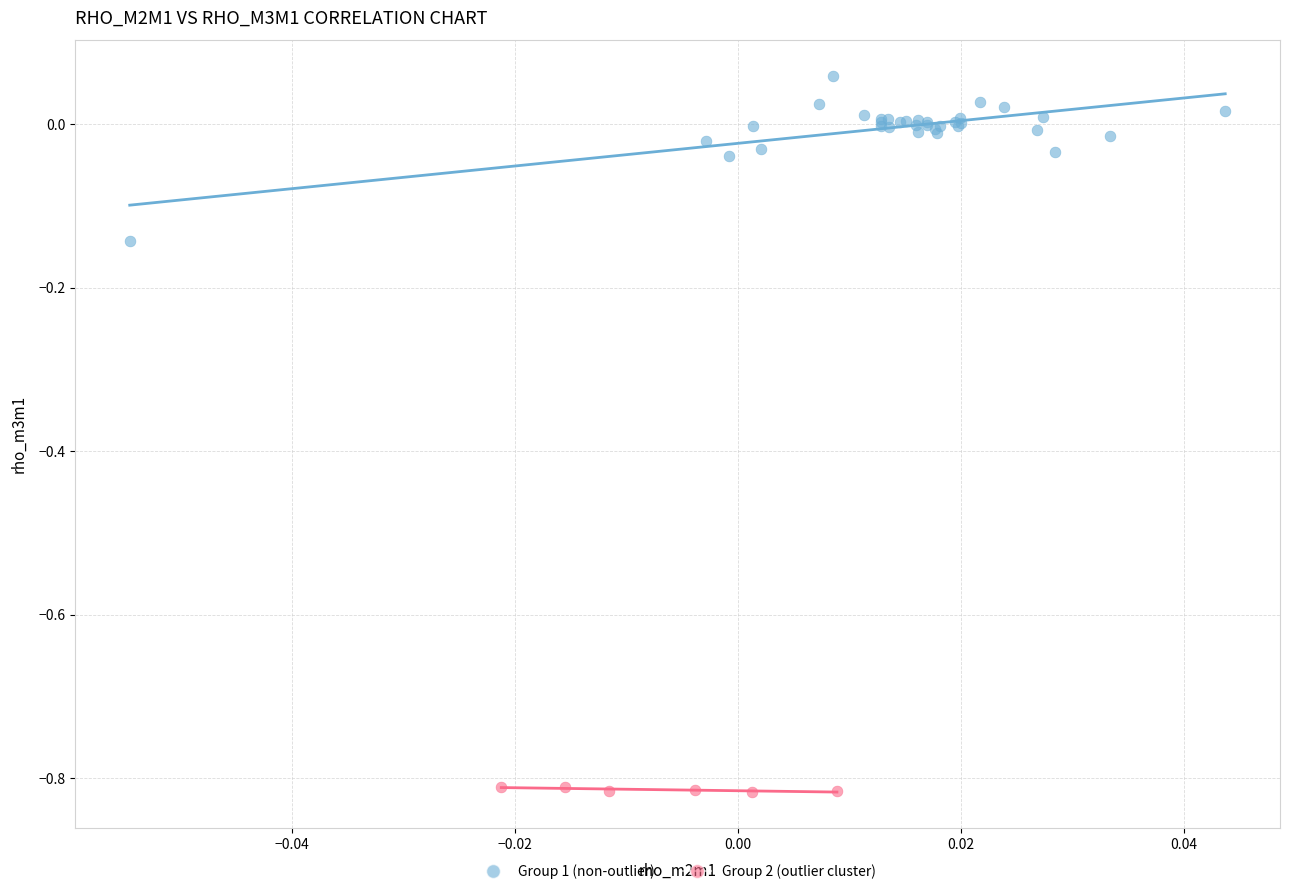

Which series contains the lowest Y value?

Group 2 (outlier cluster)